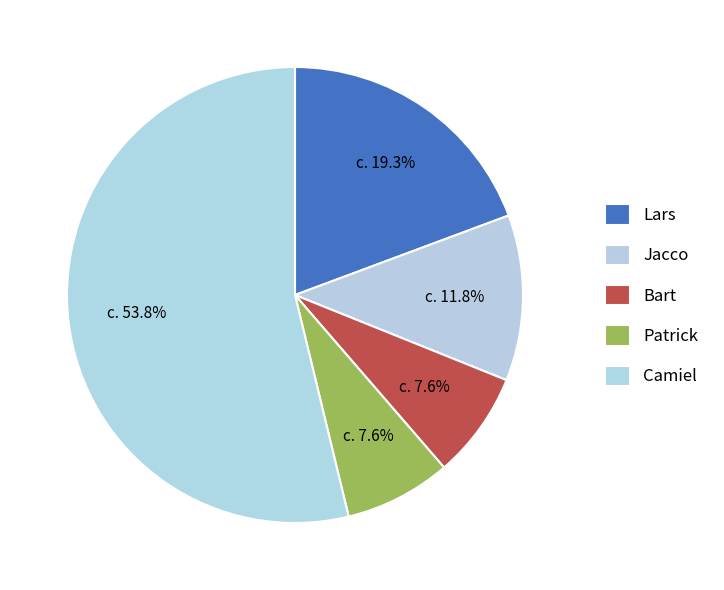

The Lars slice represents 19% of the pie. True or false?

True